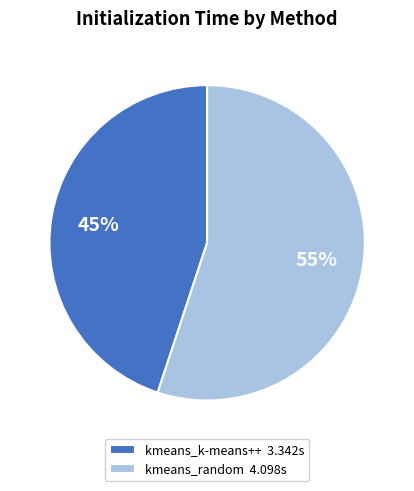

Between kmeans_random and kmeans_k-means++, which is larger?

kmeans_random